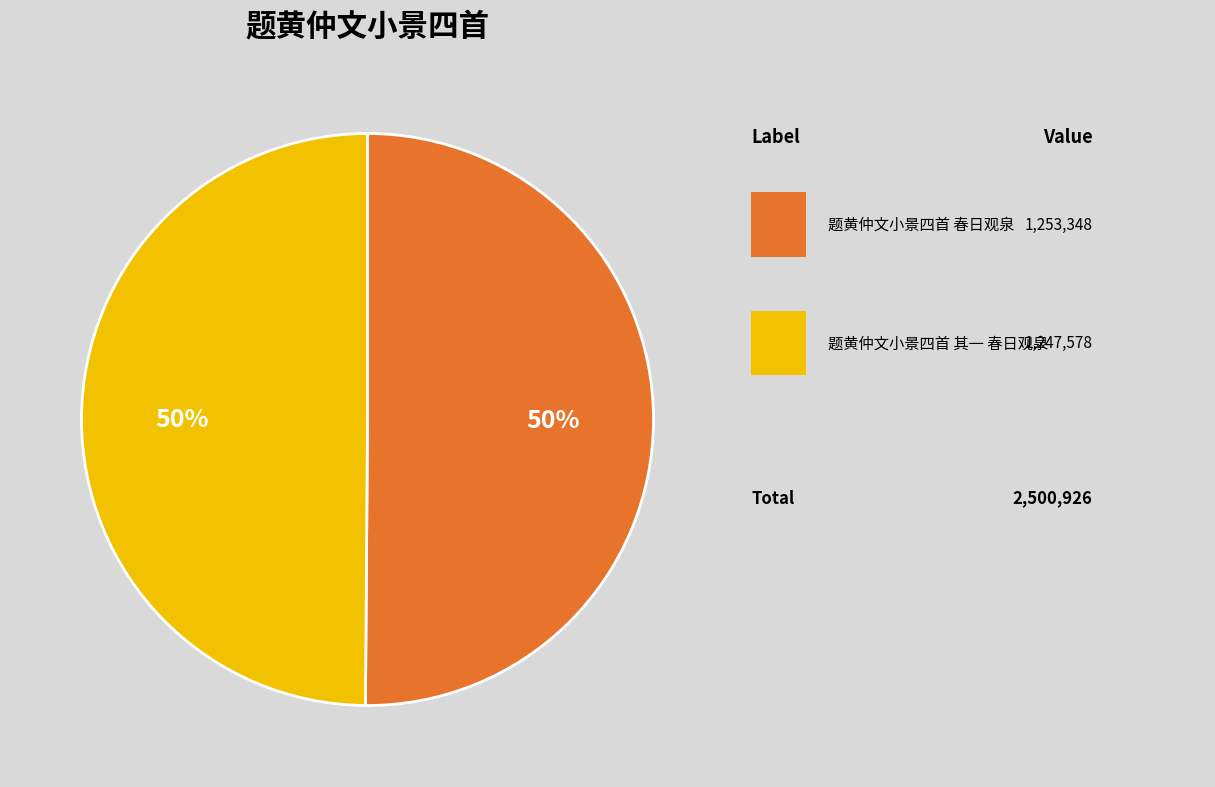

To the nearest percent, what is the average slice percentage?

50%